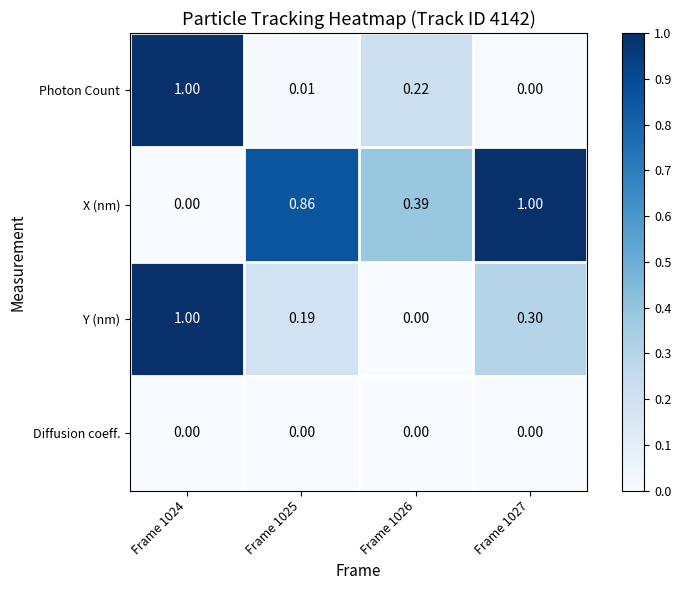

Rank the series at Frame 1025 from highest to lowest value.

X (nm), Y (nm), Photon Count, Diffusion coeff.